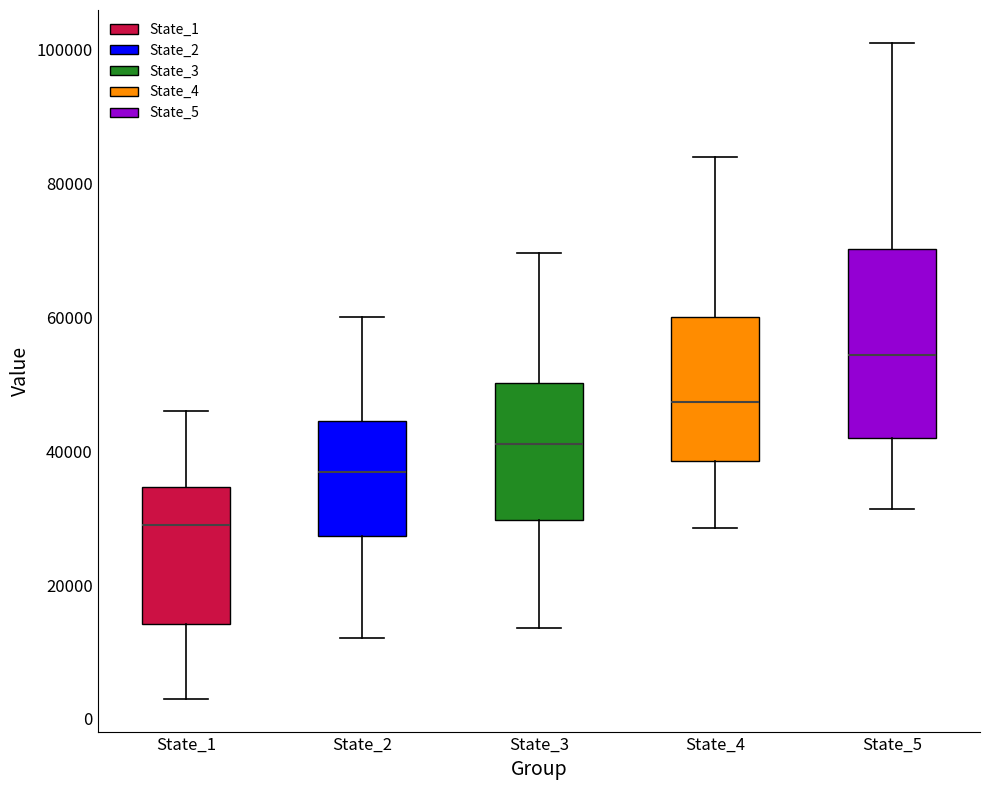

Which box has the lowest median line?

State_1